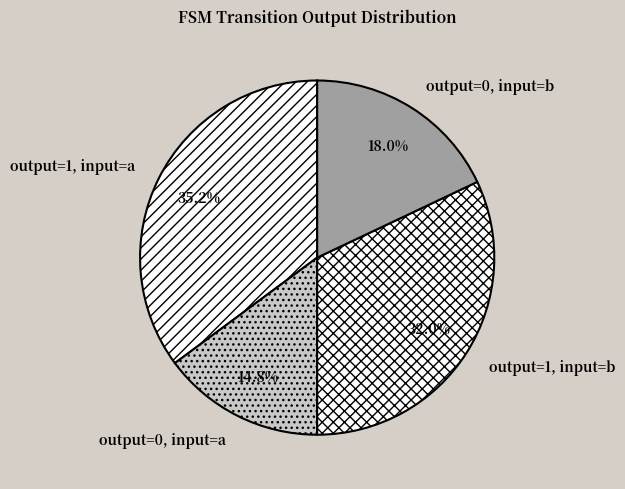

Which category has the biggest portion of the pie?

output=1, input=a